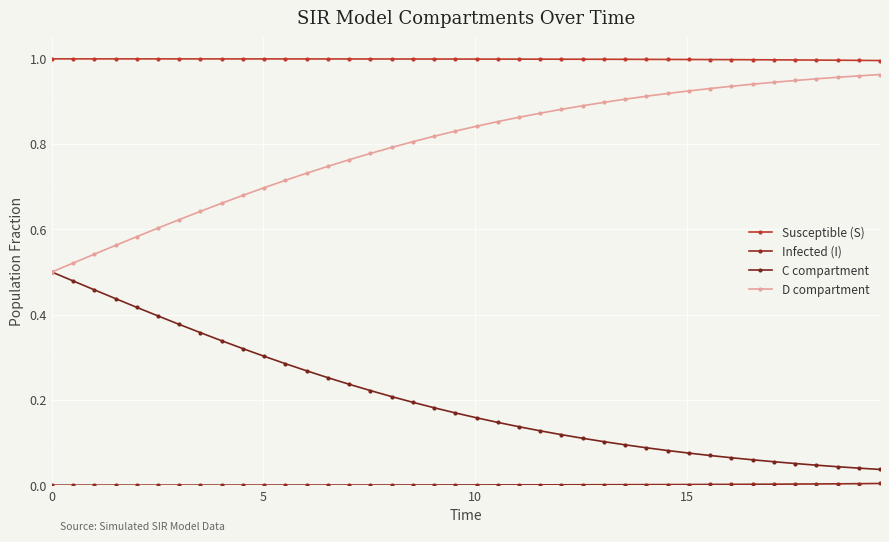

How many distinct data groups are displayed?

4